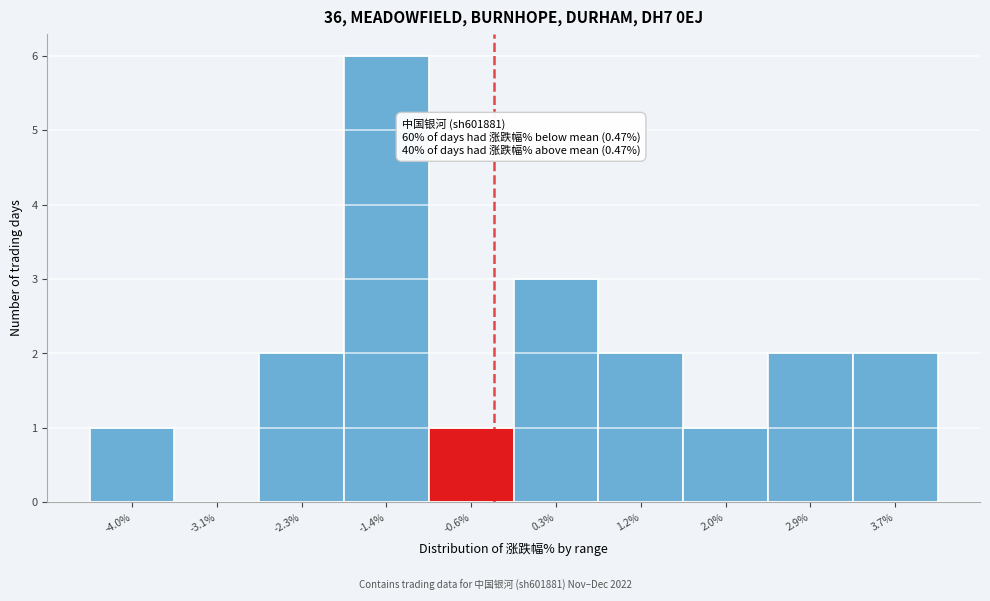

Reading left to right, what are all the values shown in this chart?

-4.0%=1	-3.1%=0	-2.3%=2	-1.4%=6	-0.6%=1	0.3%=3	1.2%=2	2.0%=1	2.9%=2	3.7%=2